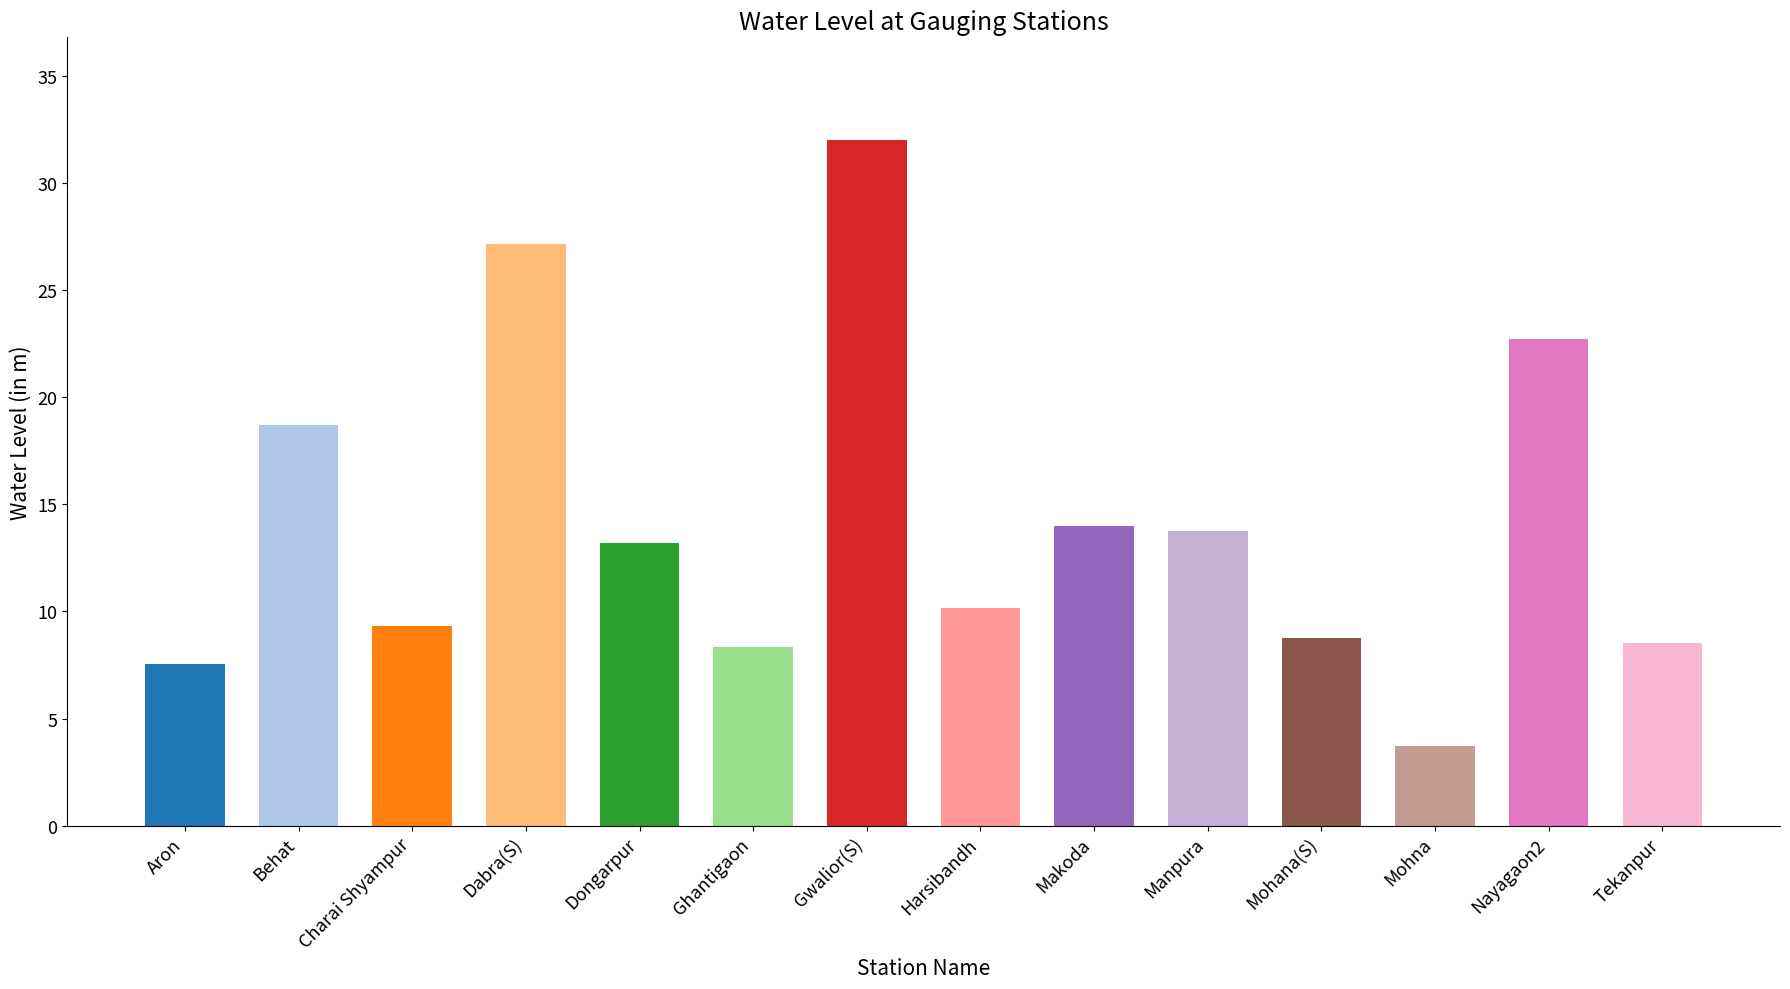

True or false: the data shows 13.2 at Dongarpur.

True